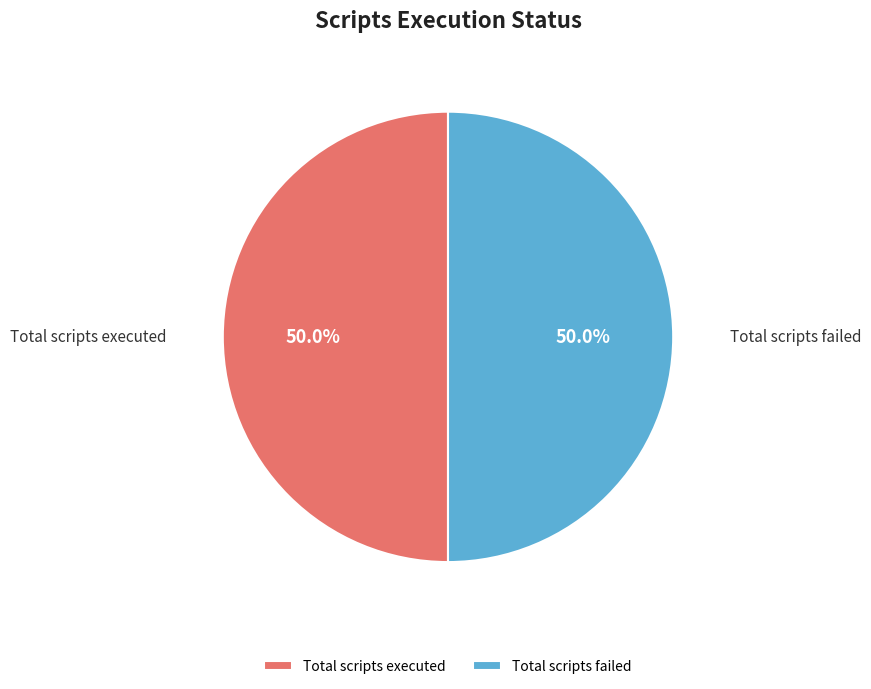

Combined, what portion of the pie is Total scripts failed and Total scripts executed?

100.0%